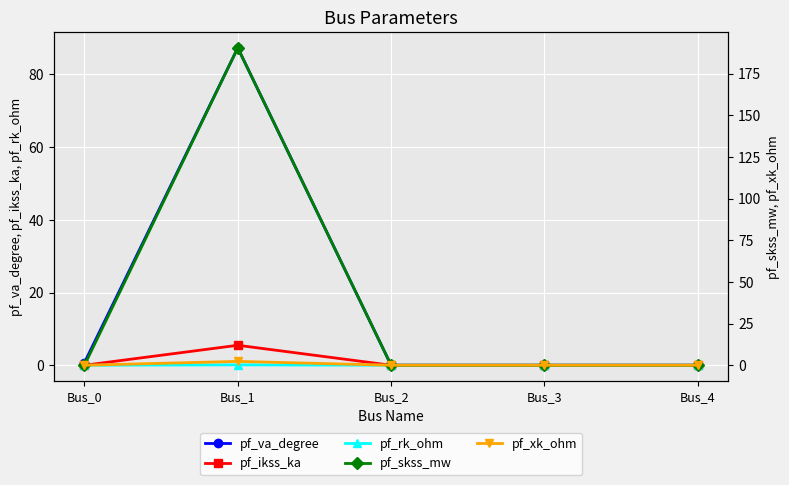

Reading left to right, transcribe all the data shown in this chart.

pf_va_degree: Bus_0=0.7	Bus_1=87.3	Bus_2=0.0	Bus_3=0.0	Bus_4=0.0
pf_ikss_ka: Bus_0=0.0	Bus_1=5.5	Bus_2=0.0	Bus_3=0.0	Bus_4=0.0
pf_rk_ohm: Bus_0=0.0	Bus_1=0.1	Bus_2=0.0	Bus_3=0.0	Bus_4=0.0
pf_skss_mw: Bus_0=0.0	Bus_1=190.4	Bus_2=0.0	Bus_3=0.0	Bus_4=0.0
pf_xk_ohm: Bus_0=0.0	Bus_1=2.3	Bus_2=0.0	Bus_3=0.0	Bus_4=0.0